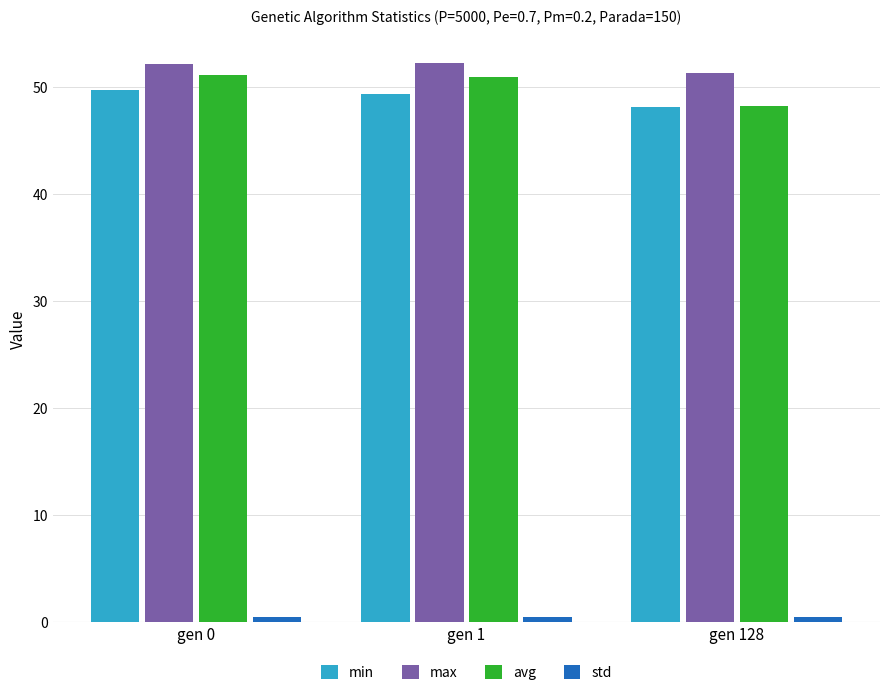

The min series shows 49.3 at gen 1. True or false?

True